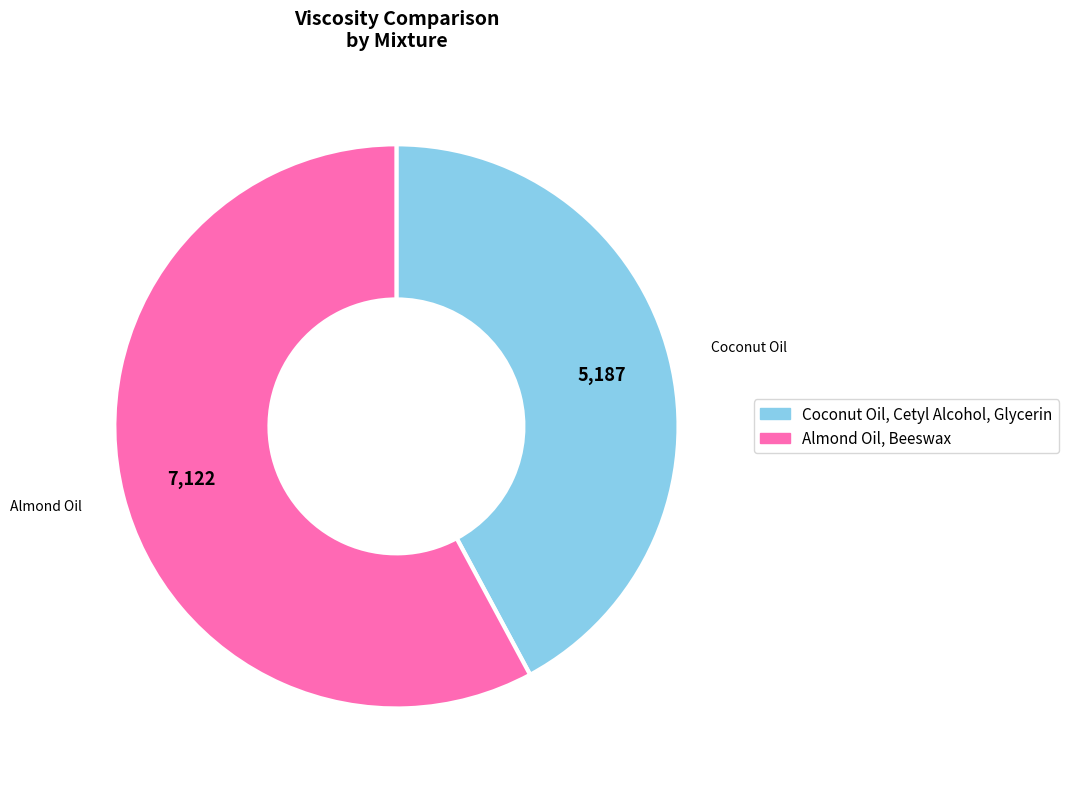

Does Coconut Oil, Cetyl Alcohol, Glycerin represent more than half of the total?

No